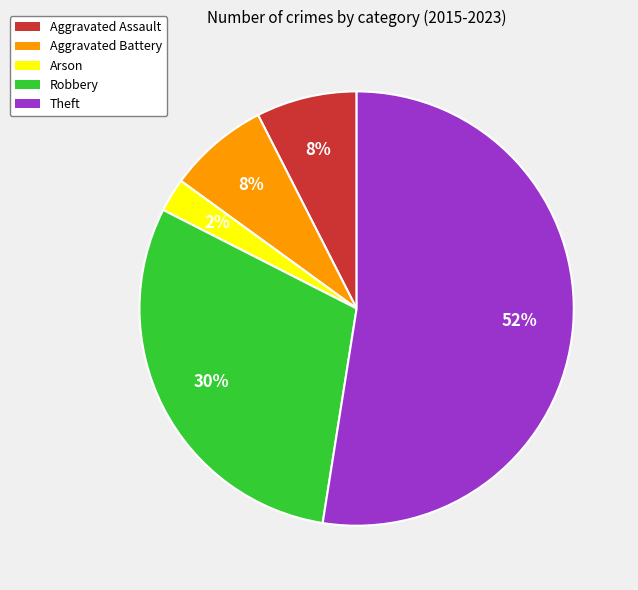

Which slice represents more than half of the pie?

Theft